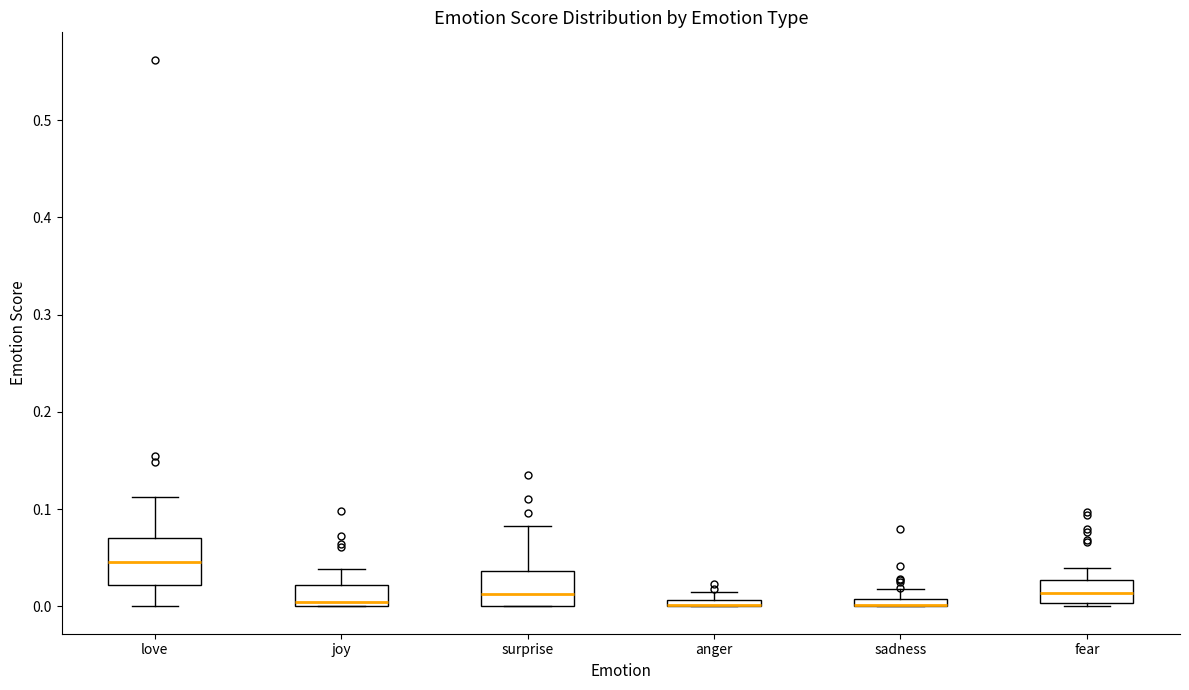

Where does the median line of the box for fear sit on the y-axis? The values are not printed on the chart, so give them approximately, as read against the axis.

0.01